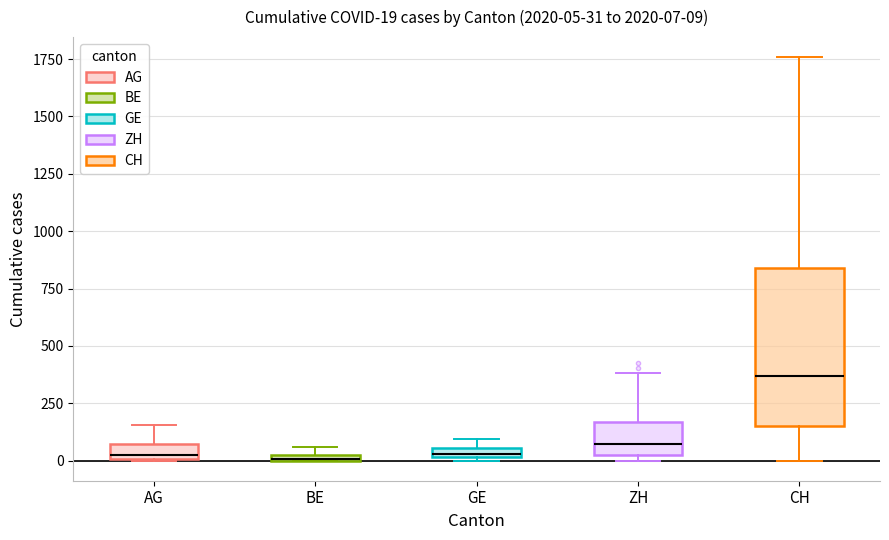

Which box is the tallest, from its lower edge to its upper edge?

CH